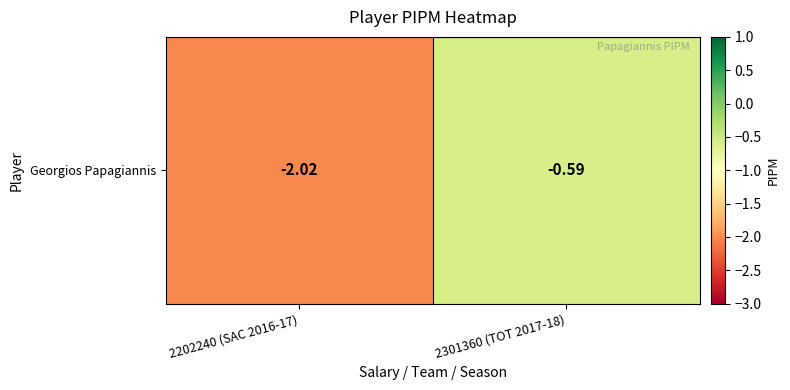

The chart shows a value of -0.3 at 2301360 (TOT 2017-18). True or false?

False